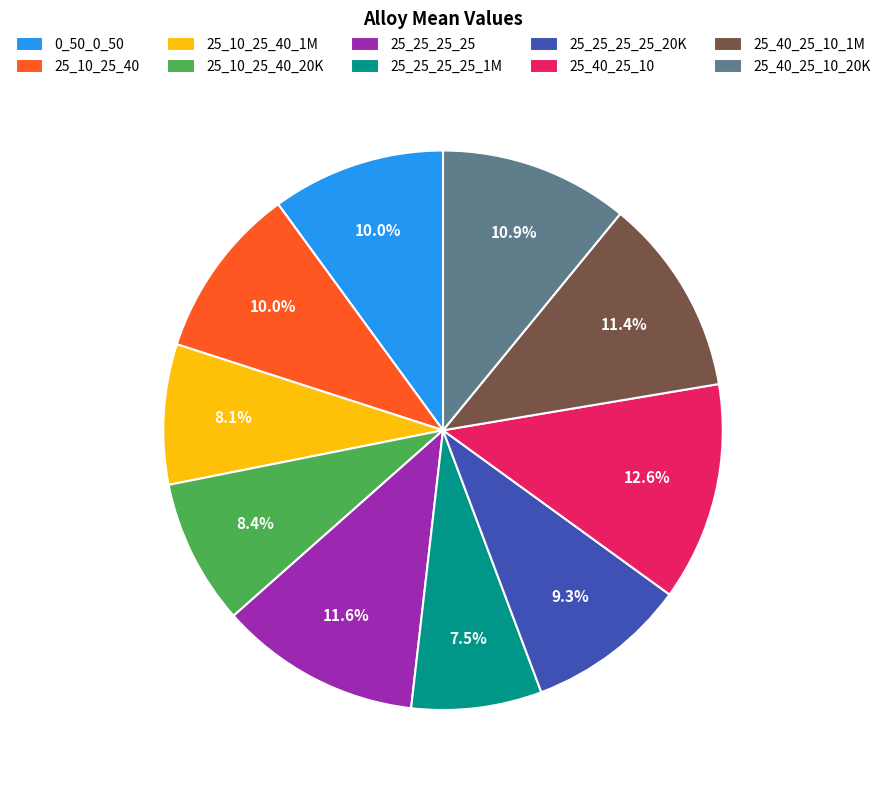

What is the ratio of the value at 0_50_0_50 to the value at 25_40_25_10?

0.8